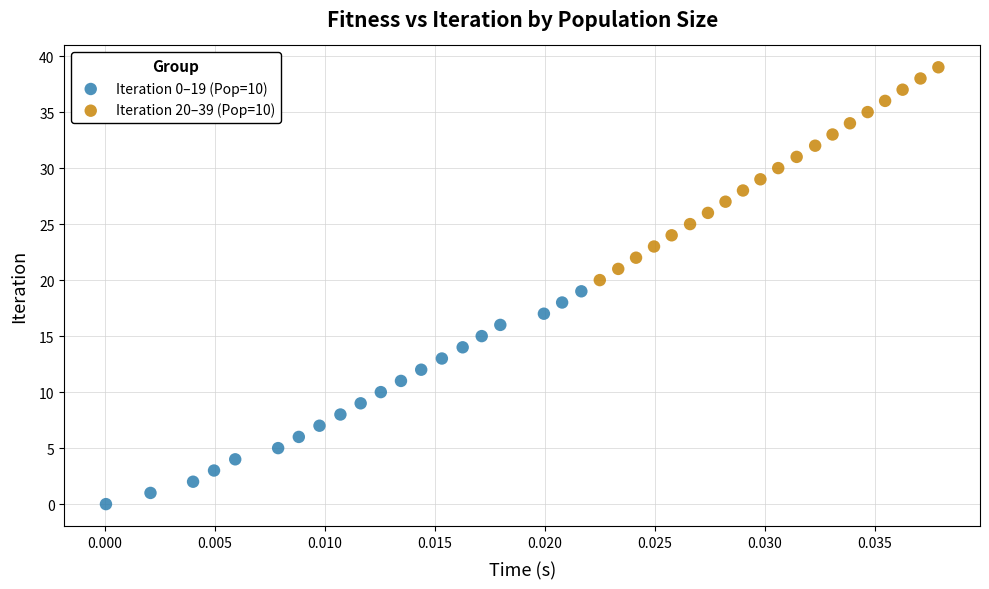

What are all the series names shown in the legend?

Iteration 0–19 (Pop=10), Iteration 20–39 (Pop=10)